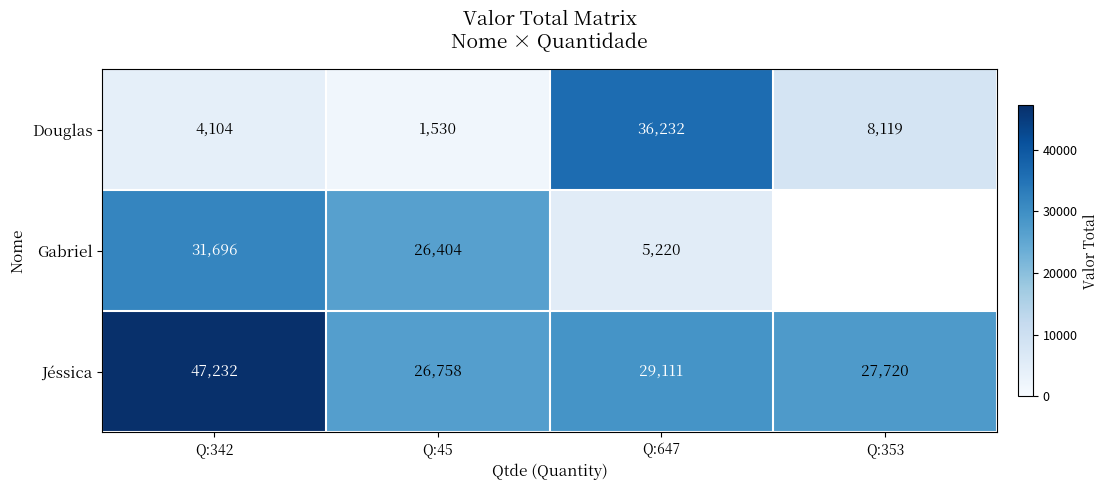

True or false: Jéssica has a value of 29111 at Q:647.

True